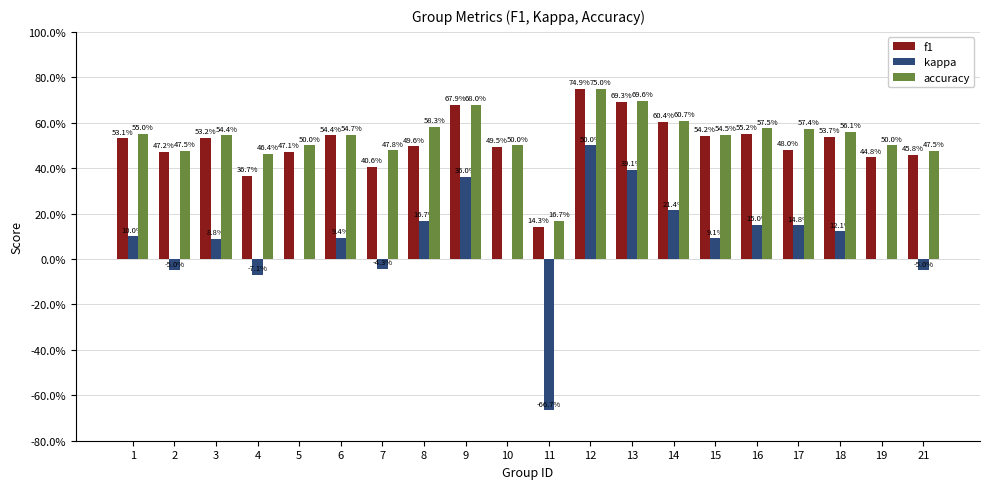

True or false: kappa has a value of -0.7 at 11.

True